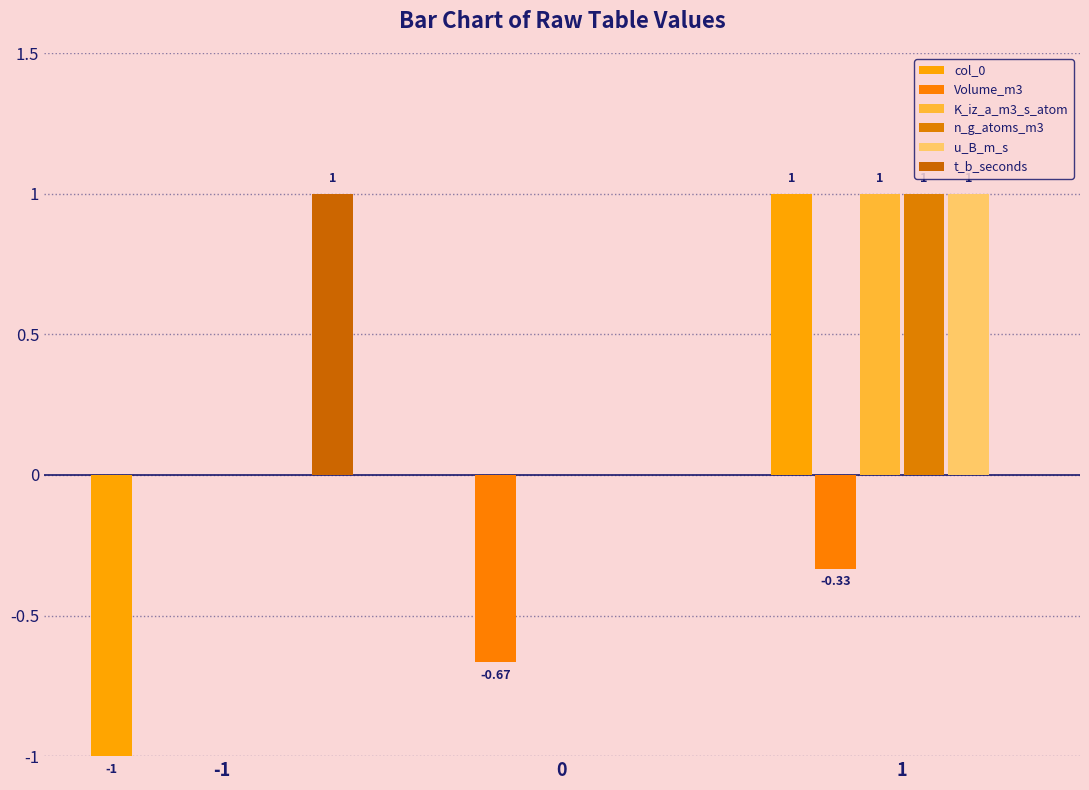

Which series changed the most between -1 and 1?

col_0